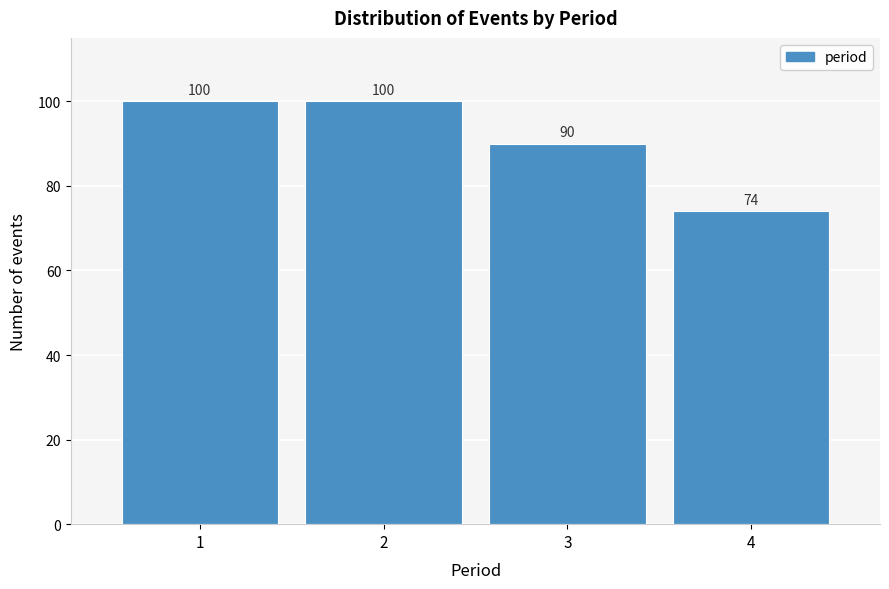

Reading left to right, transcribe this chart: for each bar, give the range it covers on the x-axis and its height.

0.5 to 1.5: 100
1.5 to 2.5: 100
2.5 to 3.5: 90
3.5 to 4.5: 74